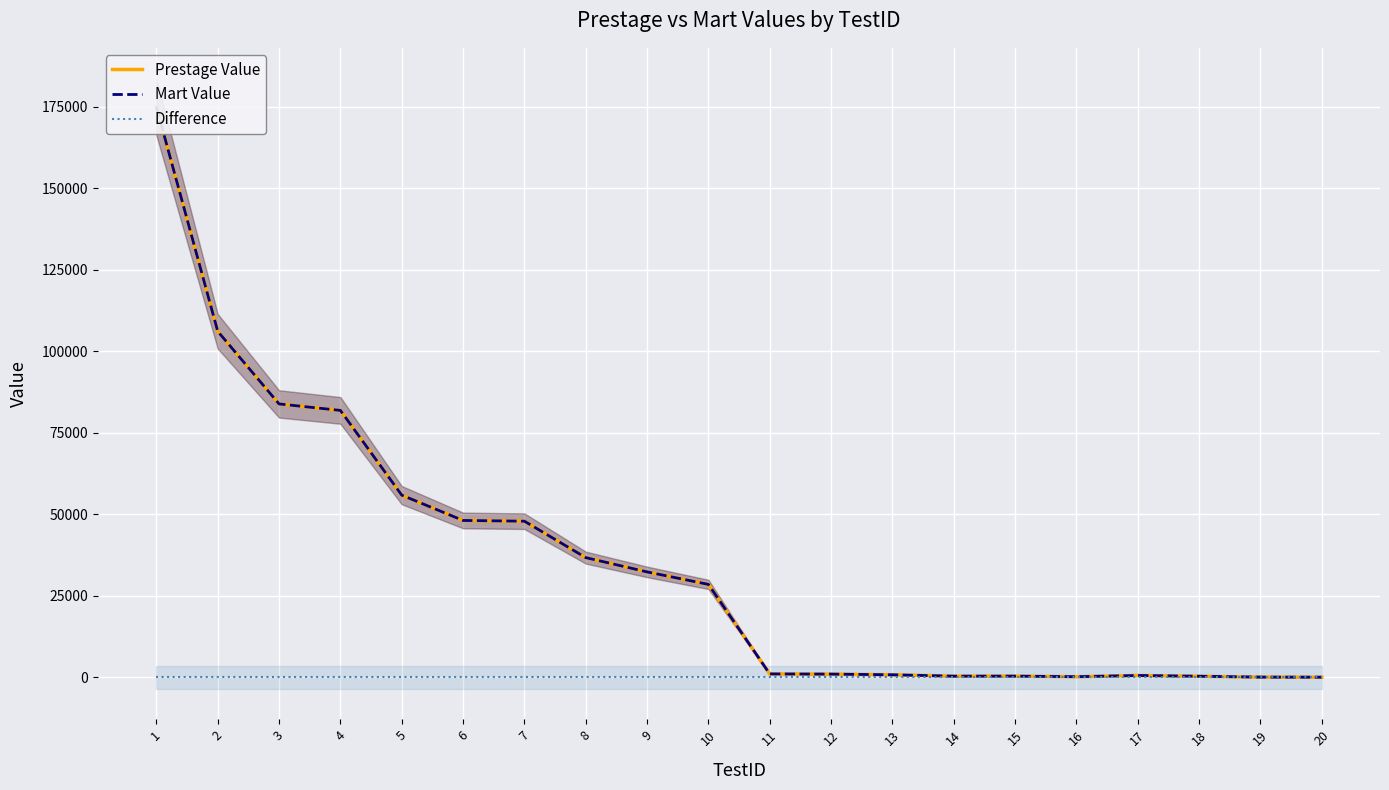

Is this an area chart (filled region under the line)?

No